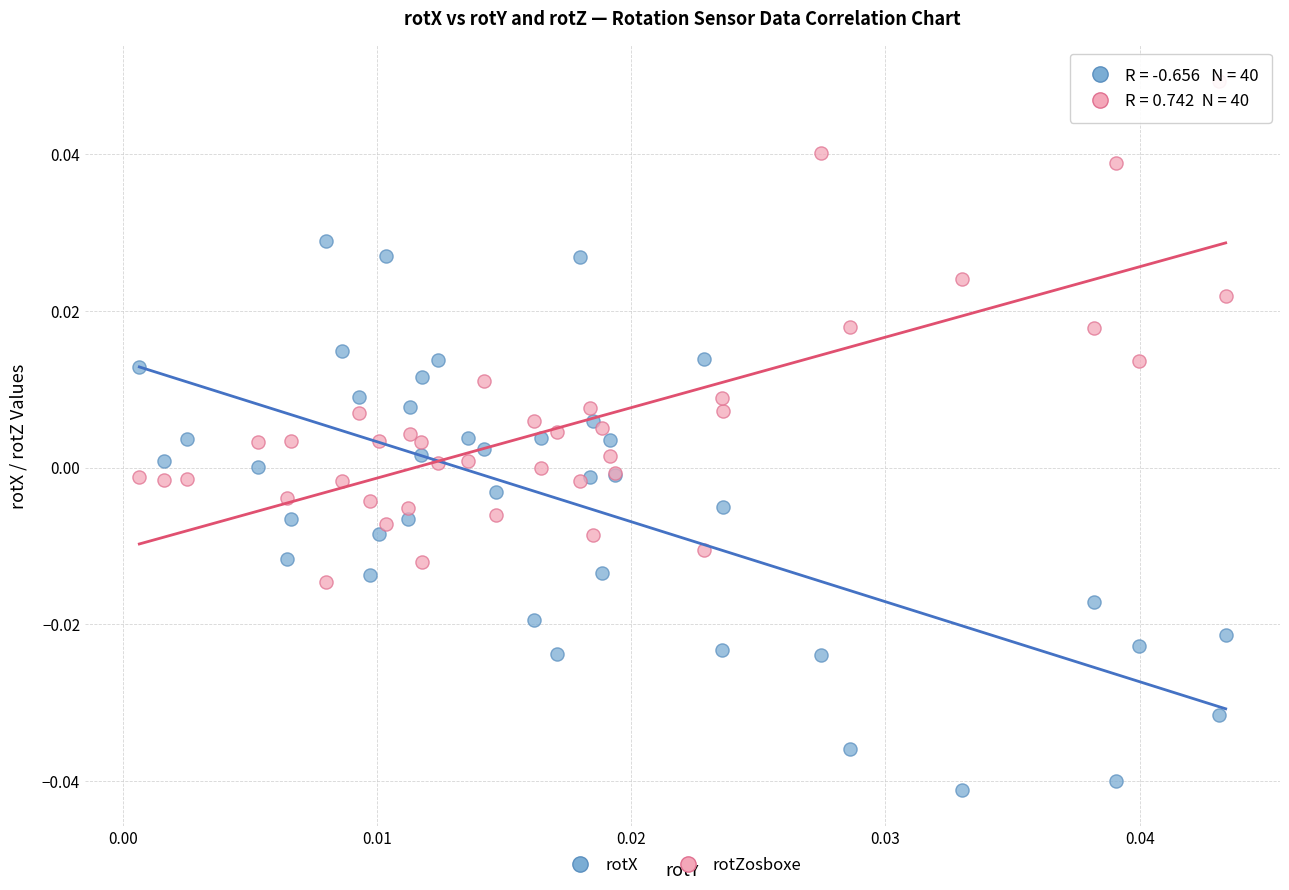

Which series reaches the maximum Y coordinate?

rotZosboxe